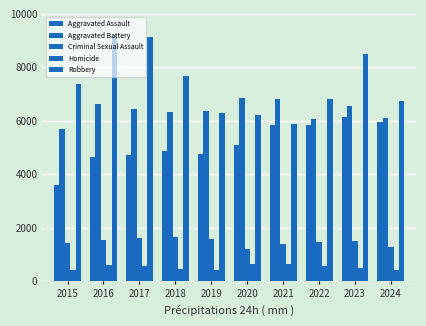

How many series are shown in this chart?

5